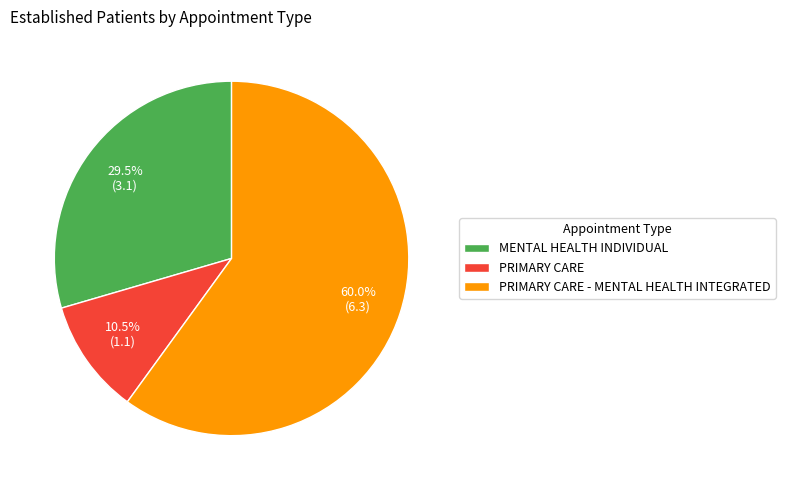

Count the number of slices in the pie.

3